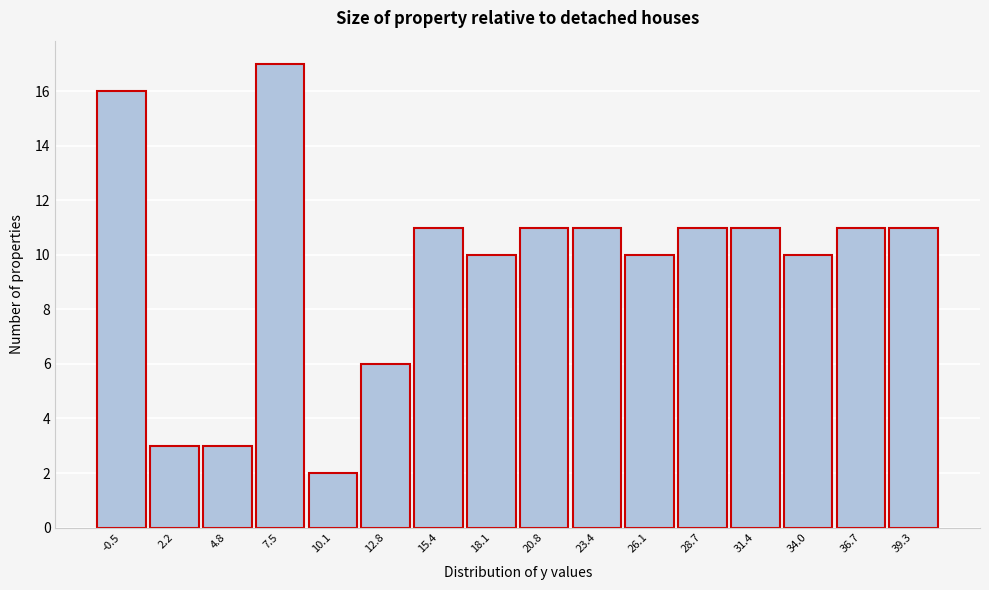

Reading left to right, list all the values displayed in this chart.

-0.5=16	2.2=3	4.8=3	7.5=17	10.1=2	12.8=6	15.4=11	18.1=10	20.8=11	23.4=11	26.1=10	28.7=11	31.4=11	34.0=10	36.7=11	39.3=11